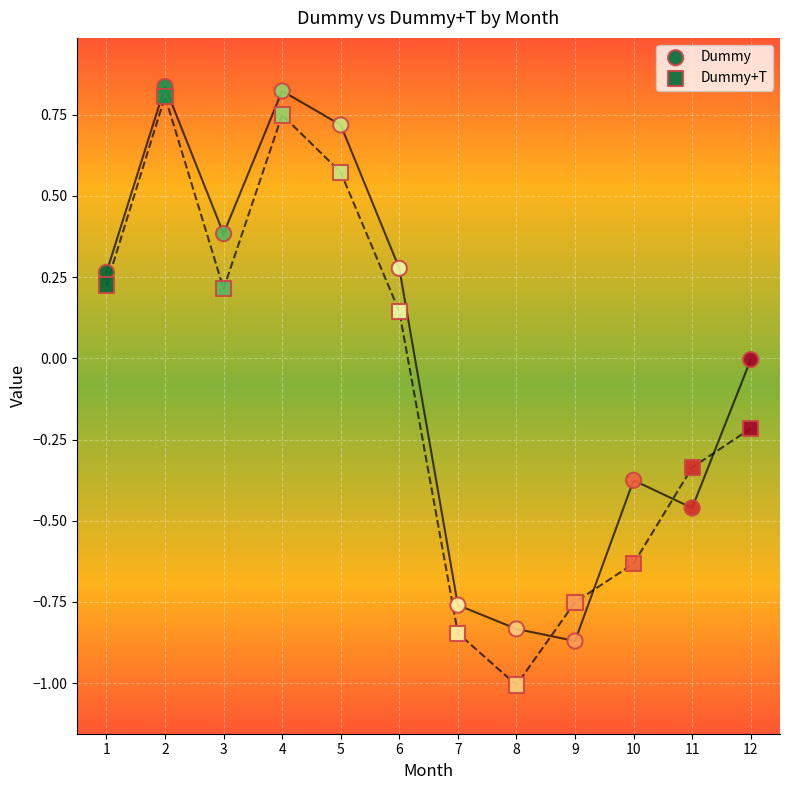

How many points are shown in the scatter plot?

24